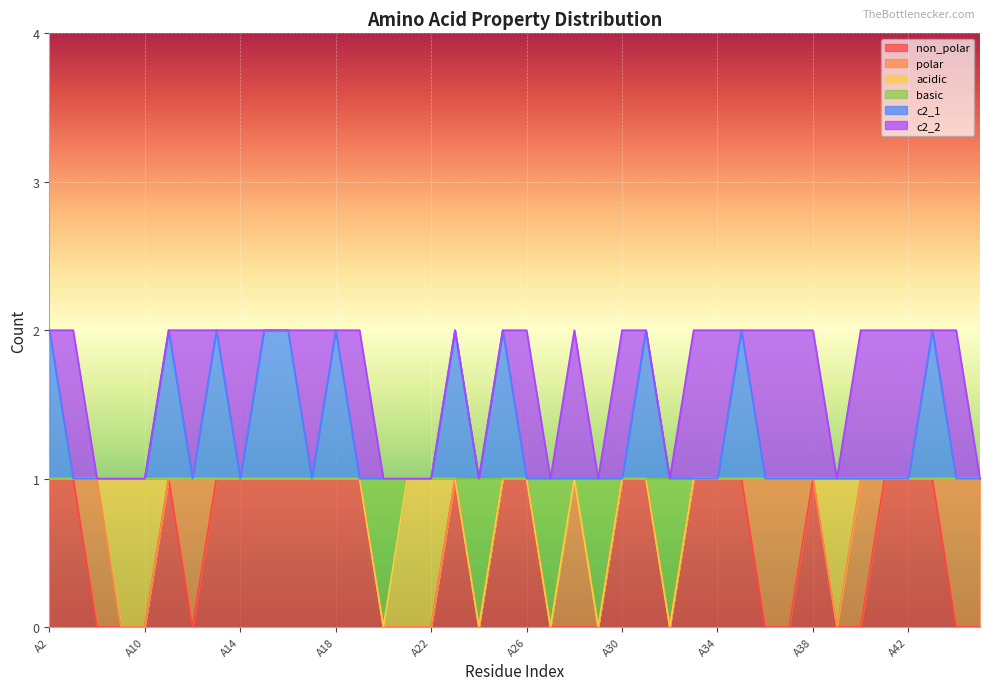

True or false: non_polar and c2_1 cross at least once.

False